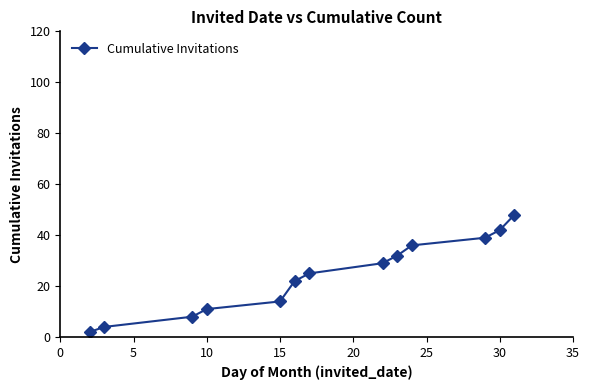

What is the greatest value displayed?

48